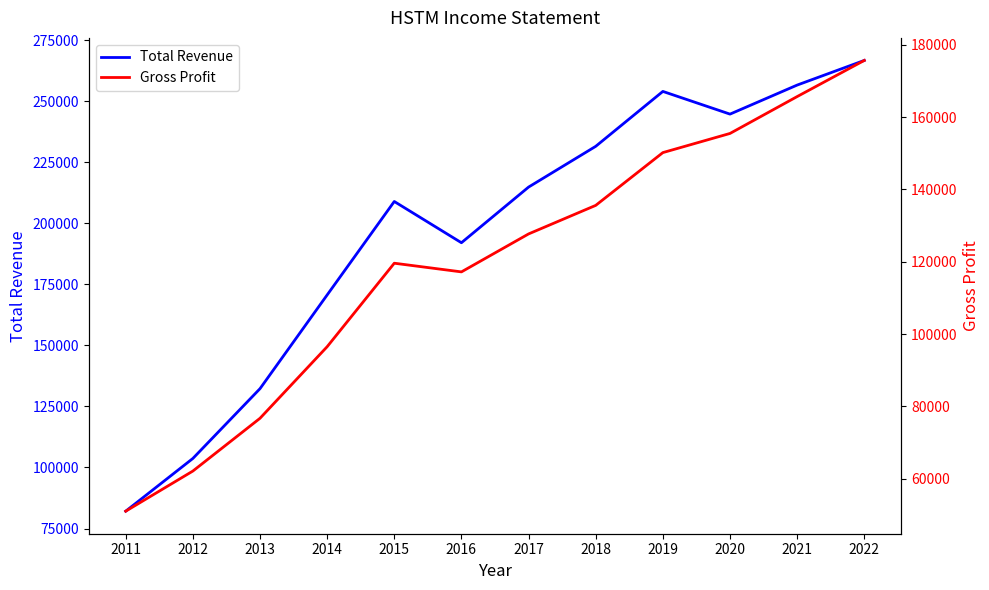

What is the lowest value of the Gross Profit series?

51000